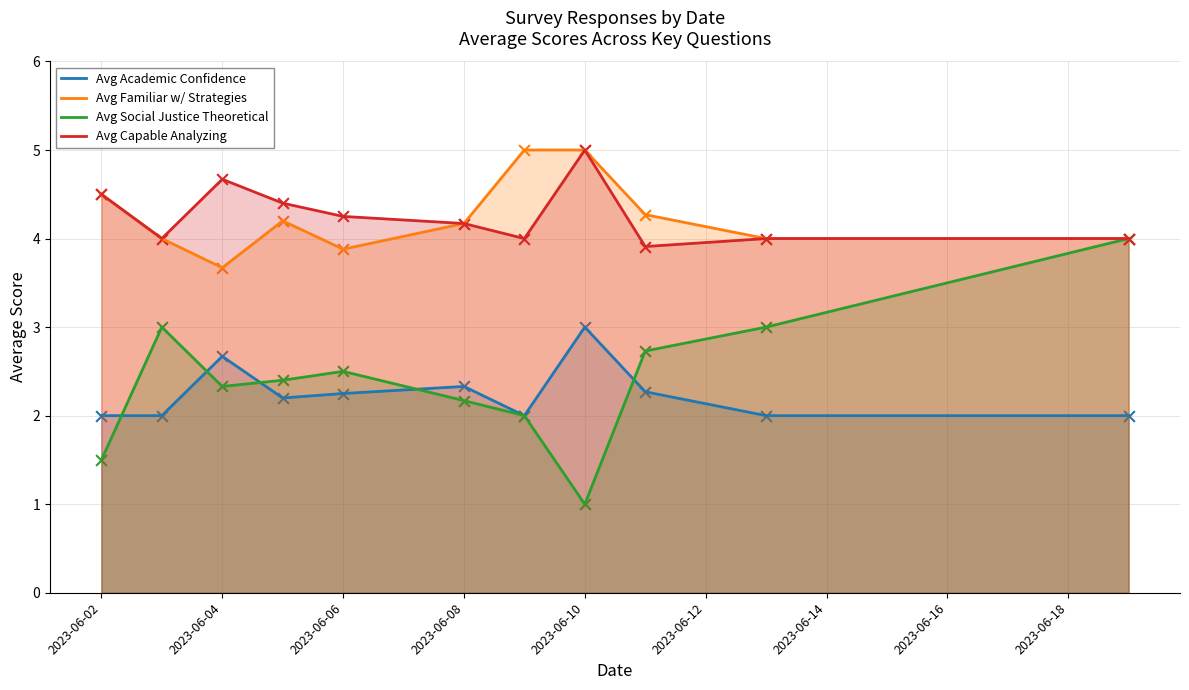

What is the total value across all series at 2023-06-02?

12.5